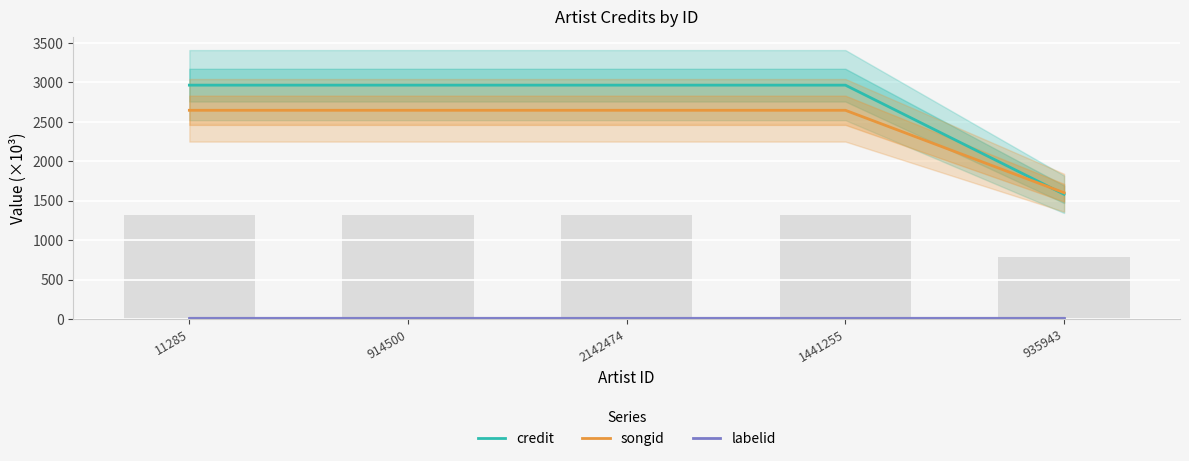

What is the maximum value shown in the chart?

2964.0